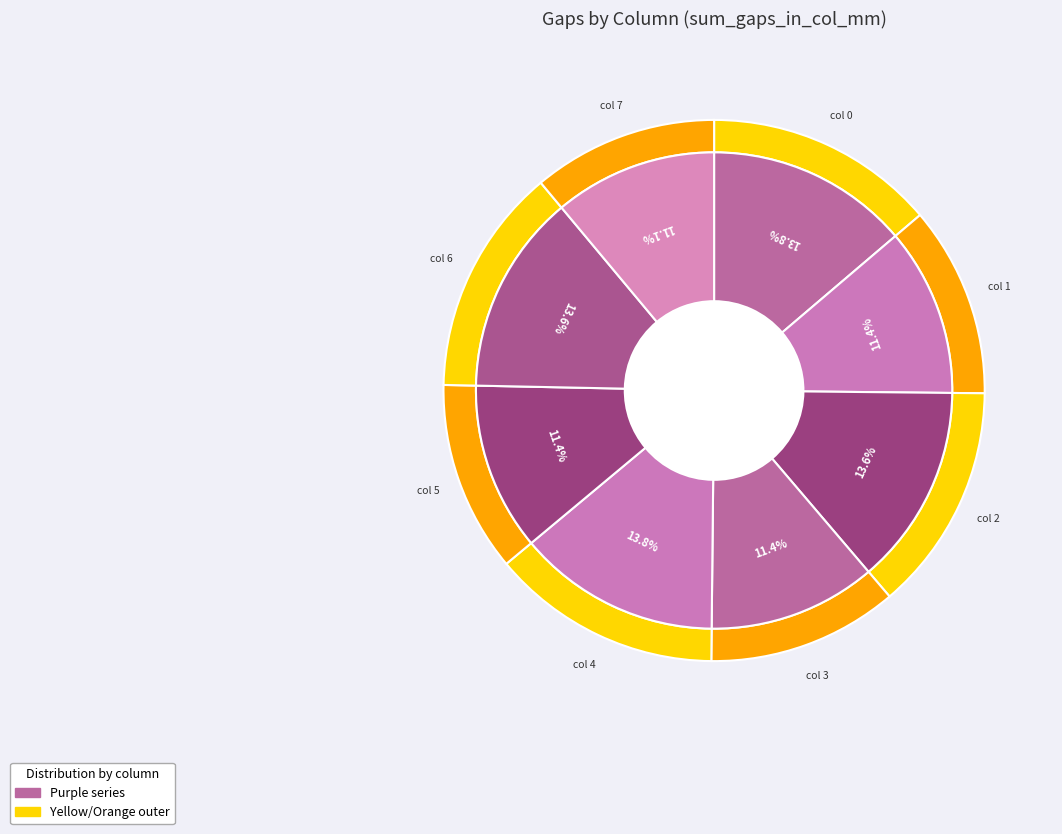

Rank the categories by value from lowest to highest.

7, 1, 3, 5, 2, 6, 0, 4